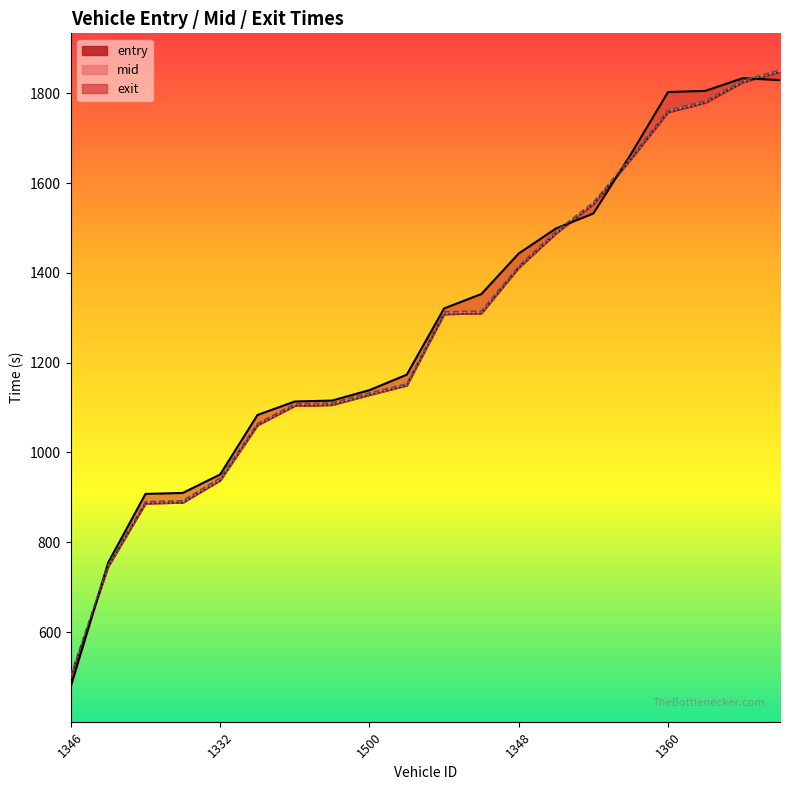

How many categories are shown in the chart?

20